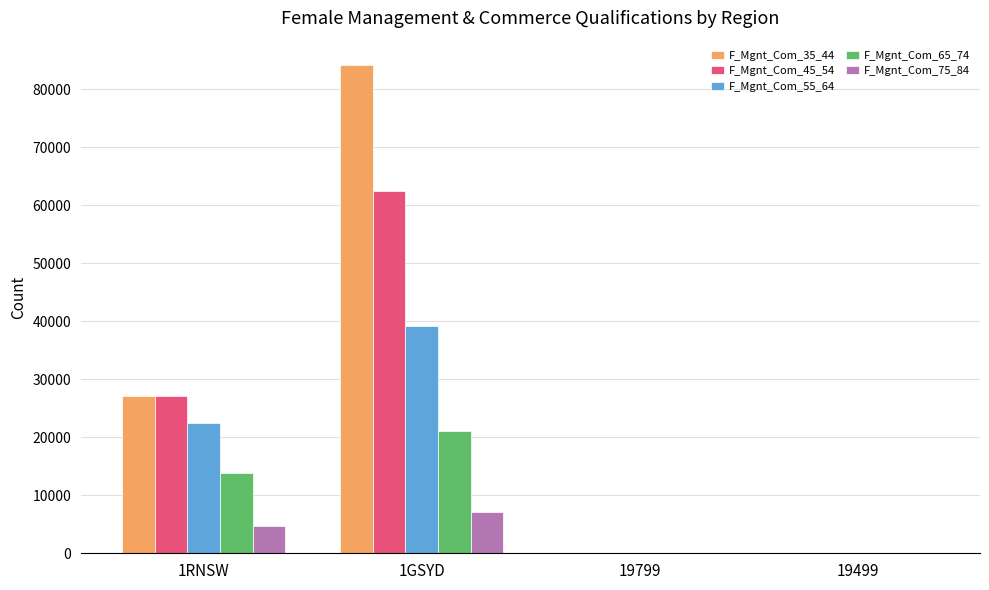

The value of F_Mgnt_Com_75_84 at 19799 is -3777. True or false?

False